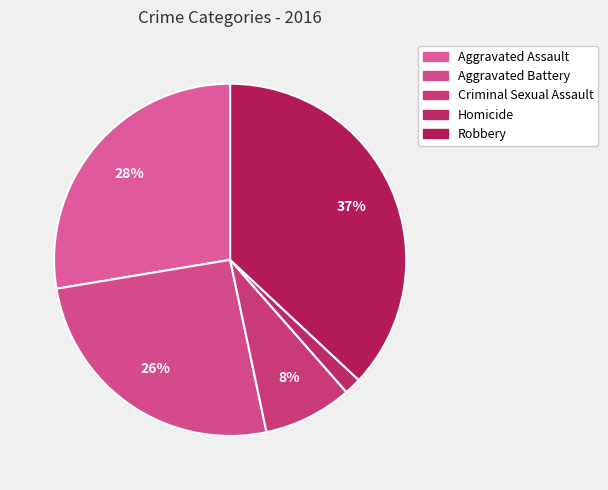

Does Robbery represent more than half of the total?

No